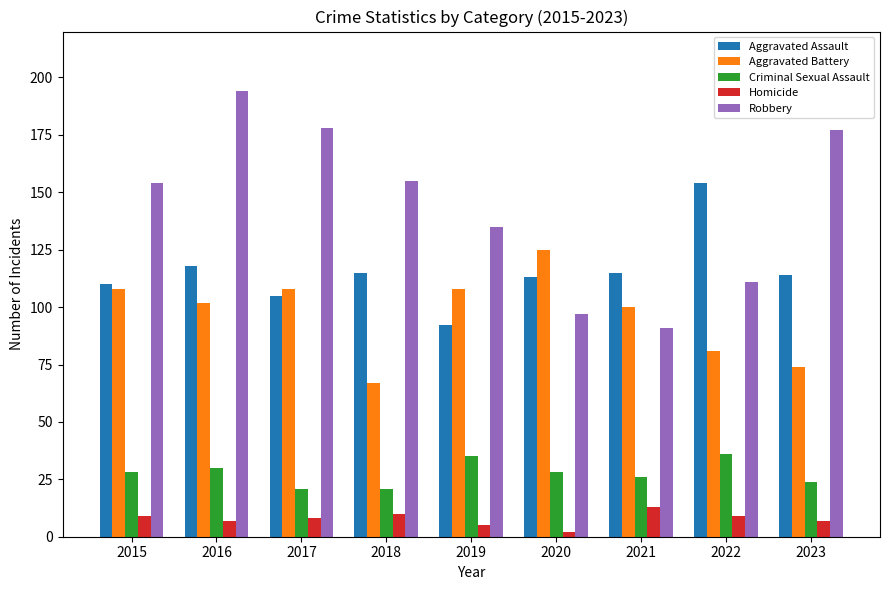

What is the sum of the Aggravated Assault values at 2020 and 2022?

267